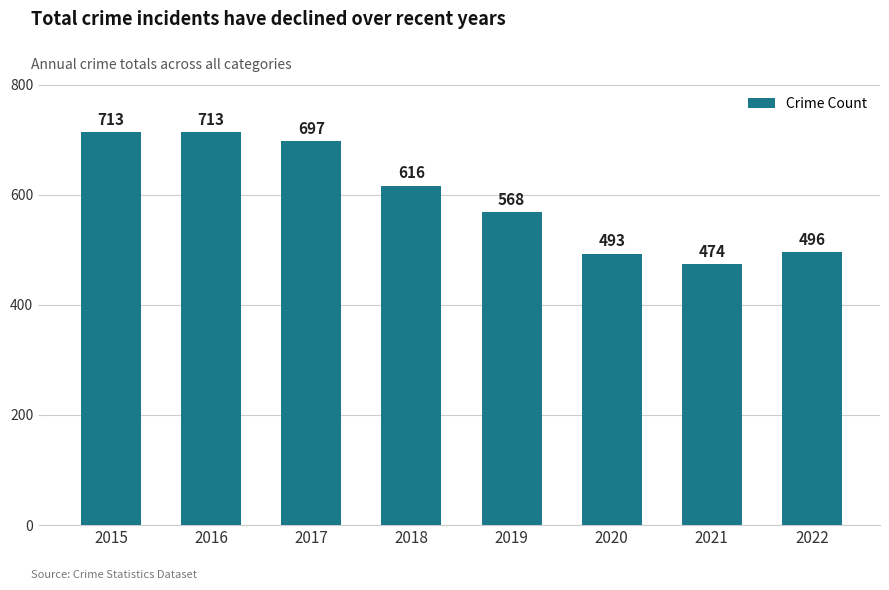

What is the average value?

596